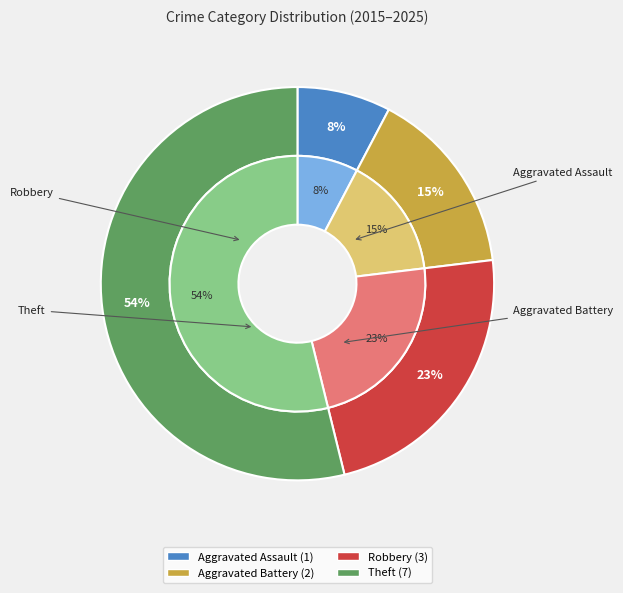

How many segments does this pie chart have?

4